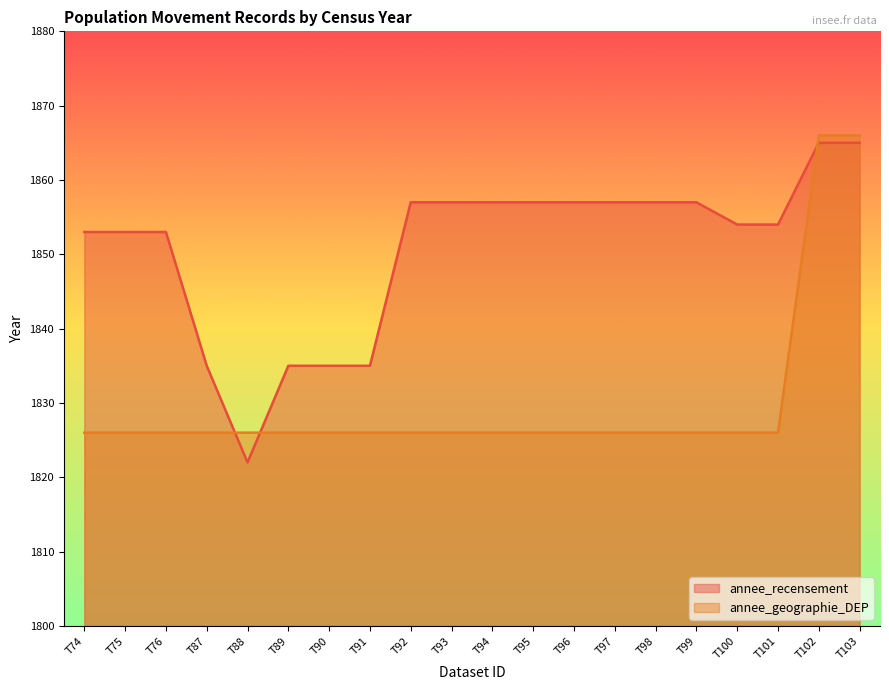

At how many categories does at least one series exceed 1844?

15